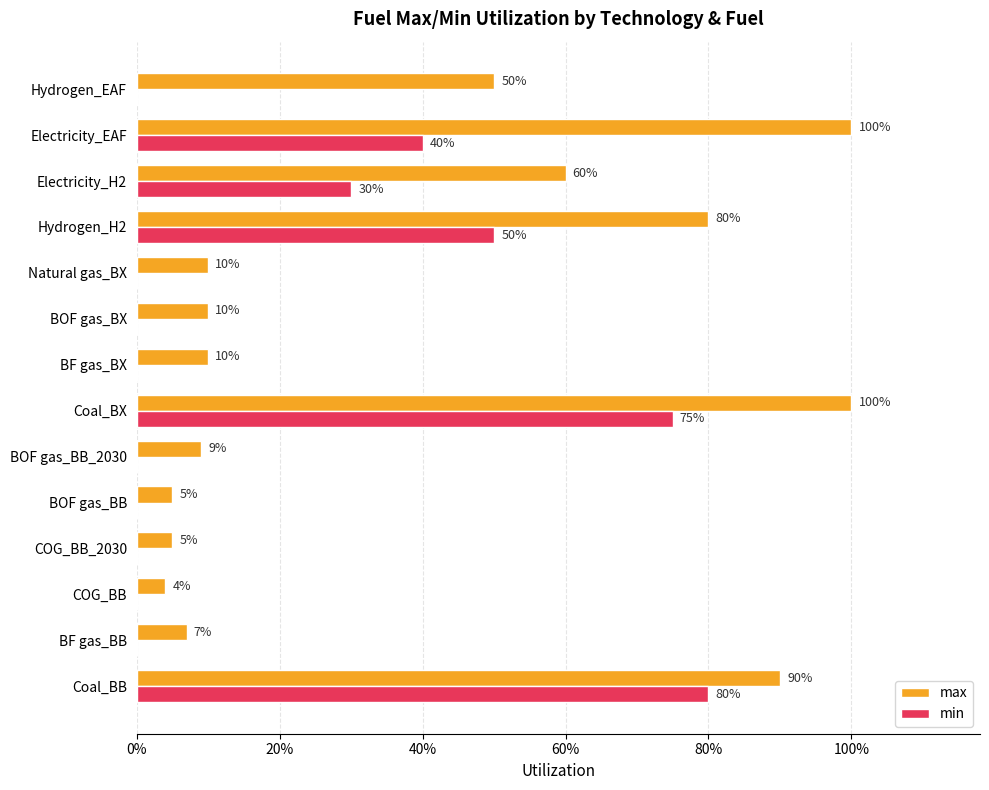

What is the sum of all min values?

2.8